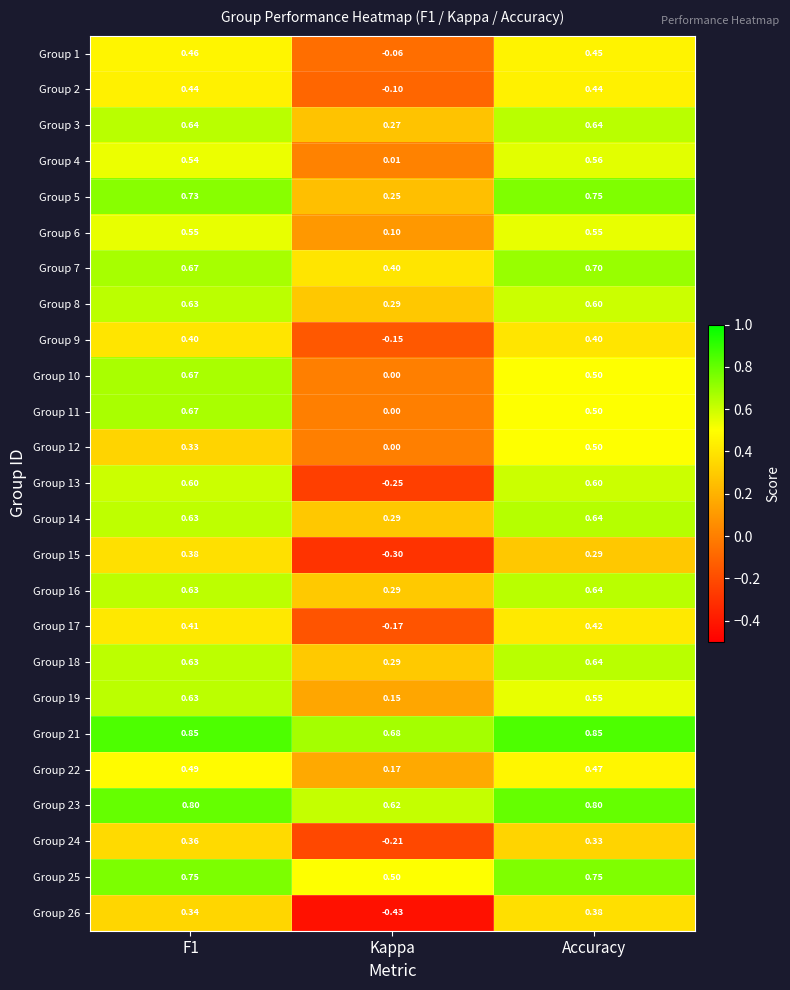

Is the value of Group 23 at Kappa greater than the value of Group 3 at F1?

No